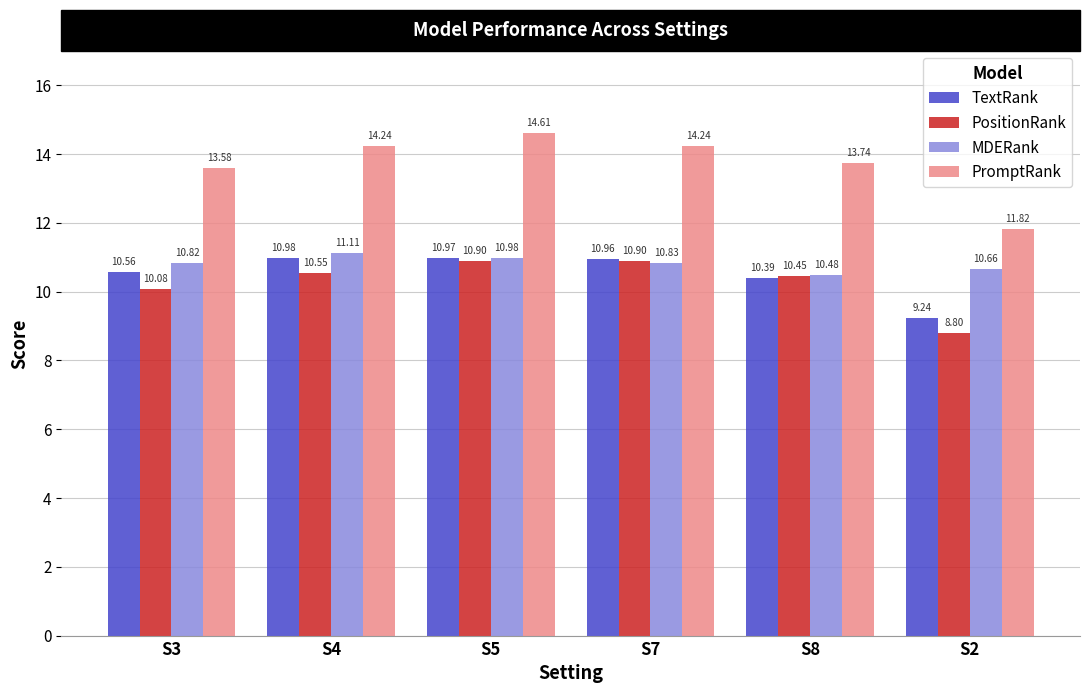

At which label does PositionRank first exceed 10?

S3